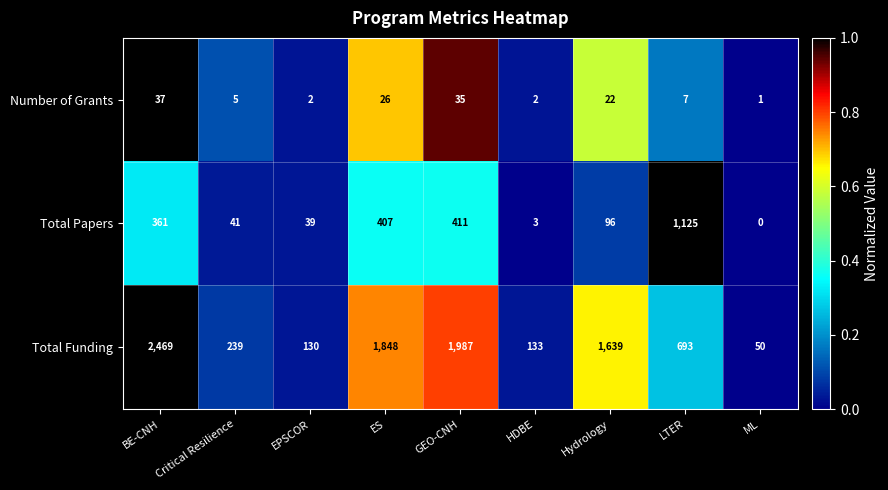

At which category does the chart reach its peak across all series?

BE-CNH